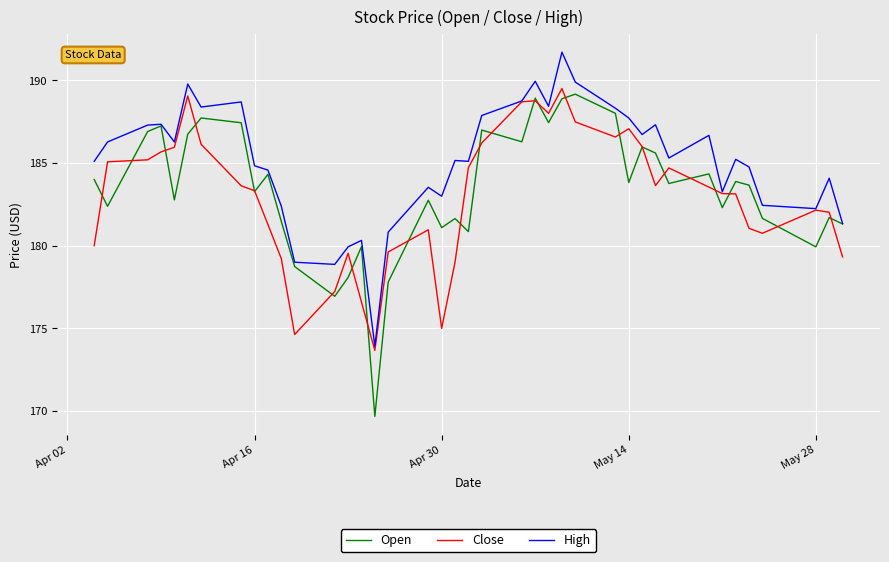

What is the greatest value displayed?

191.7